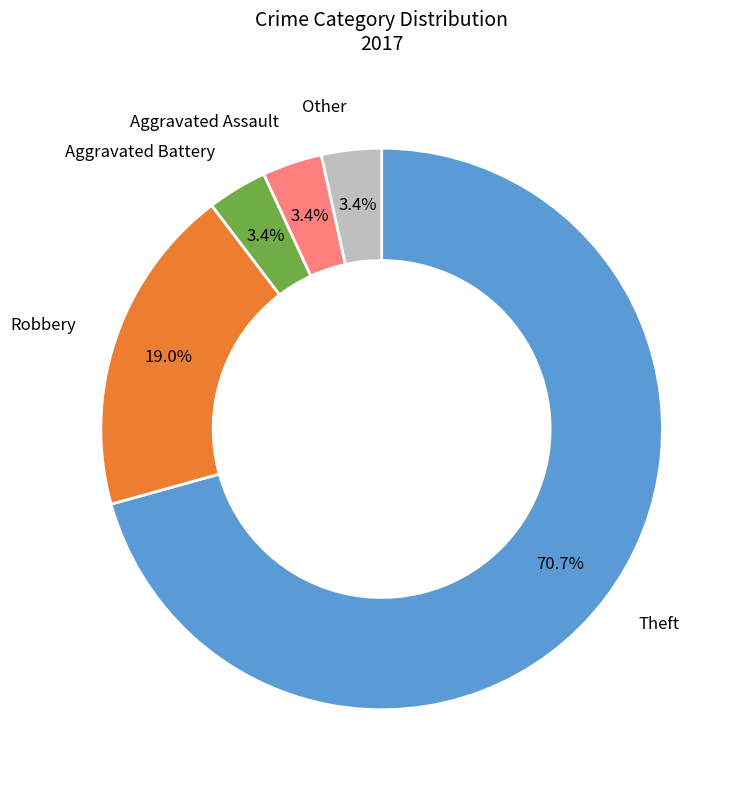

Does any single category account for the majority?

Yes